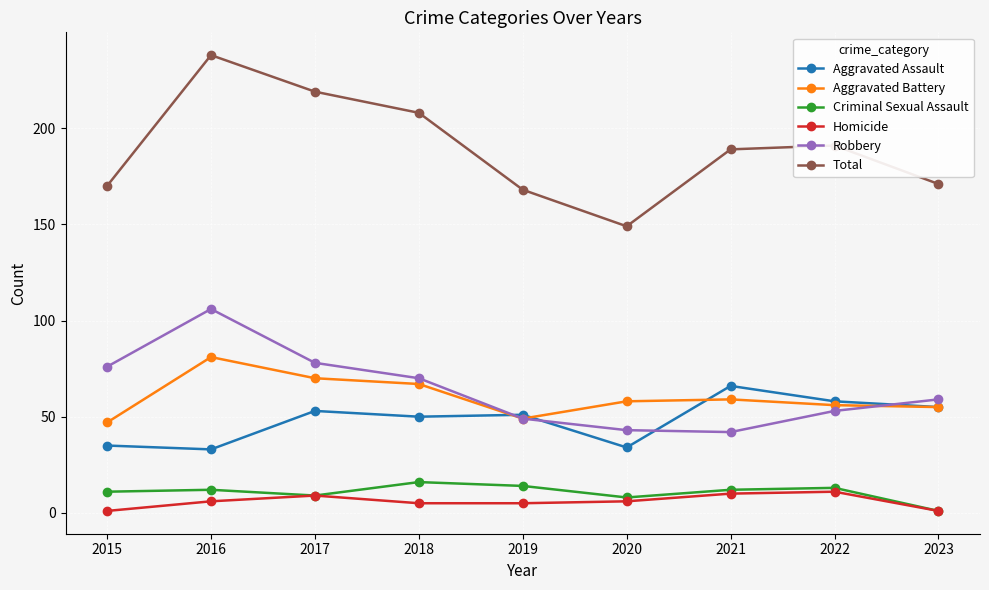

How many lines are shown in the chart?

6